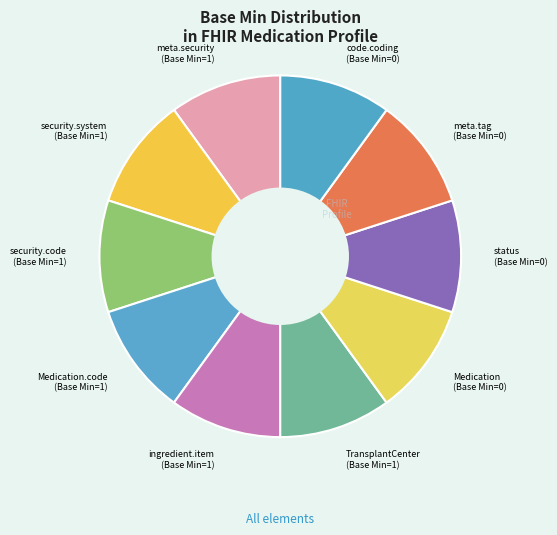

Is there any slice that represents more than half of the pie?

No